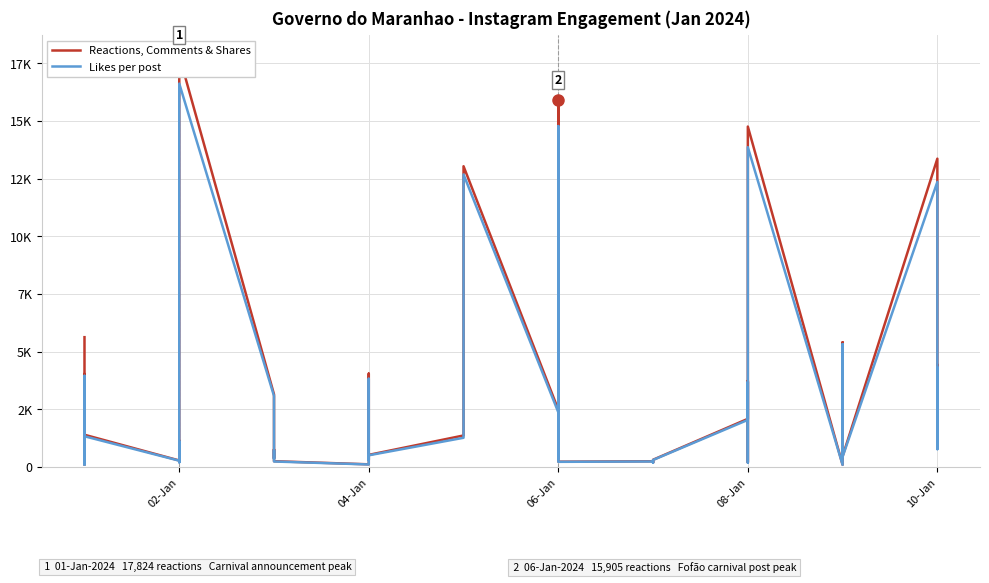

True or false: Reactions, Comments & Shares and Likes per post intersect in this chart.

False